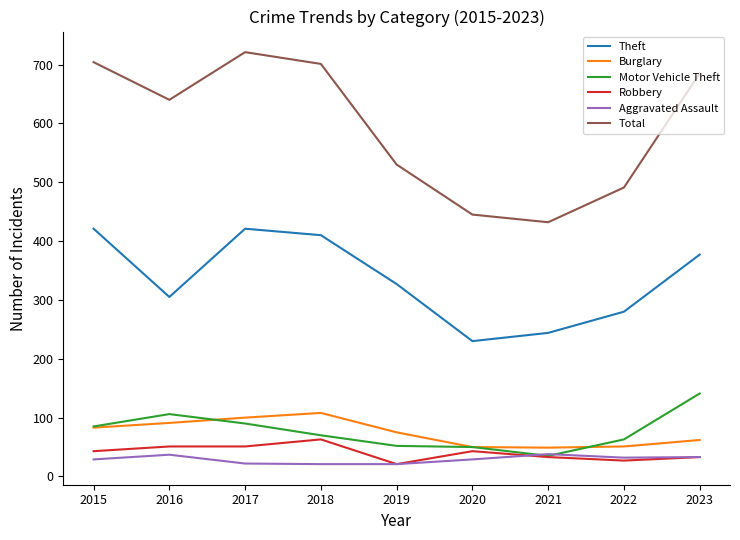

What is the difference between the highest and lowest values at 2017?

699